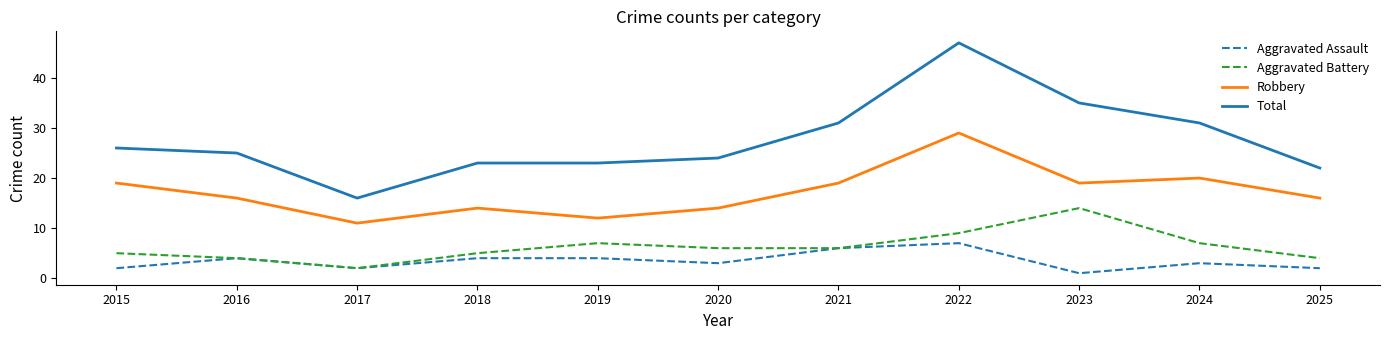

Which label corresponds to the largest value in the chart?

2022